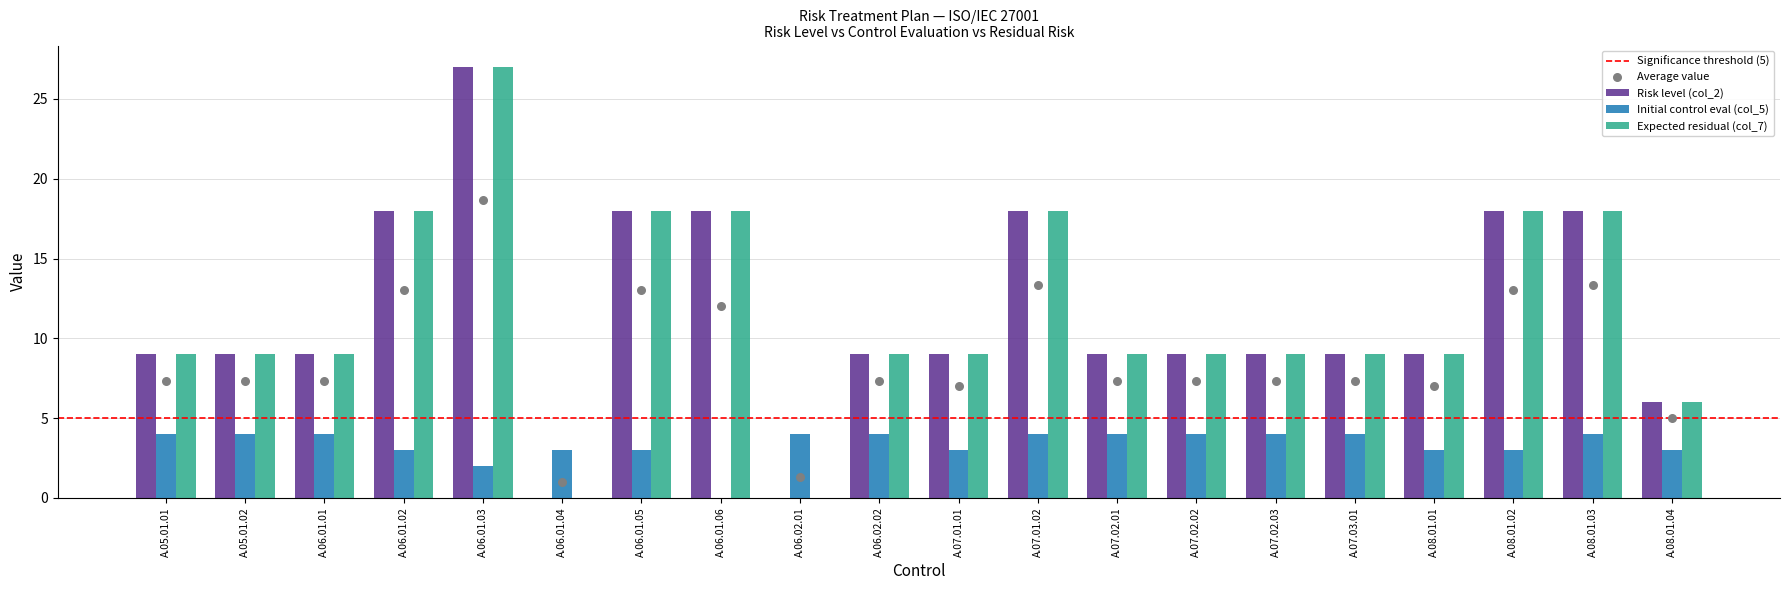

What is the total value across all series at A.08.01.02?

39